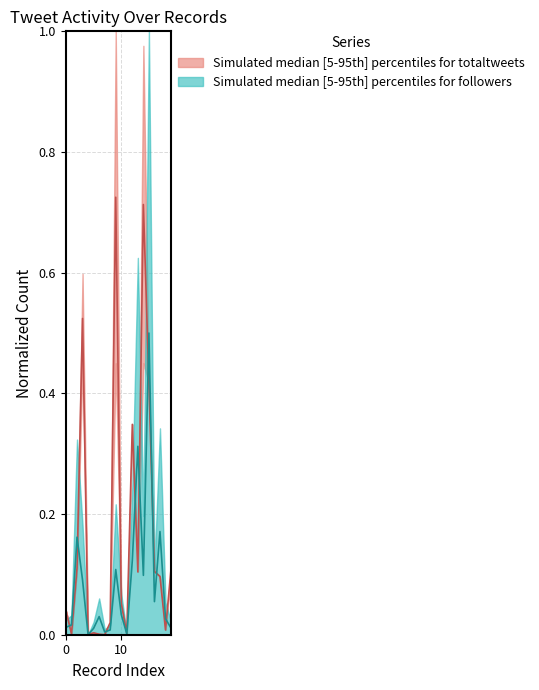

How many lines are shown in the chart?

2